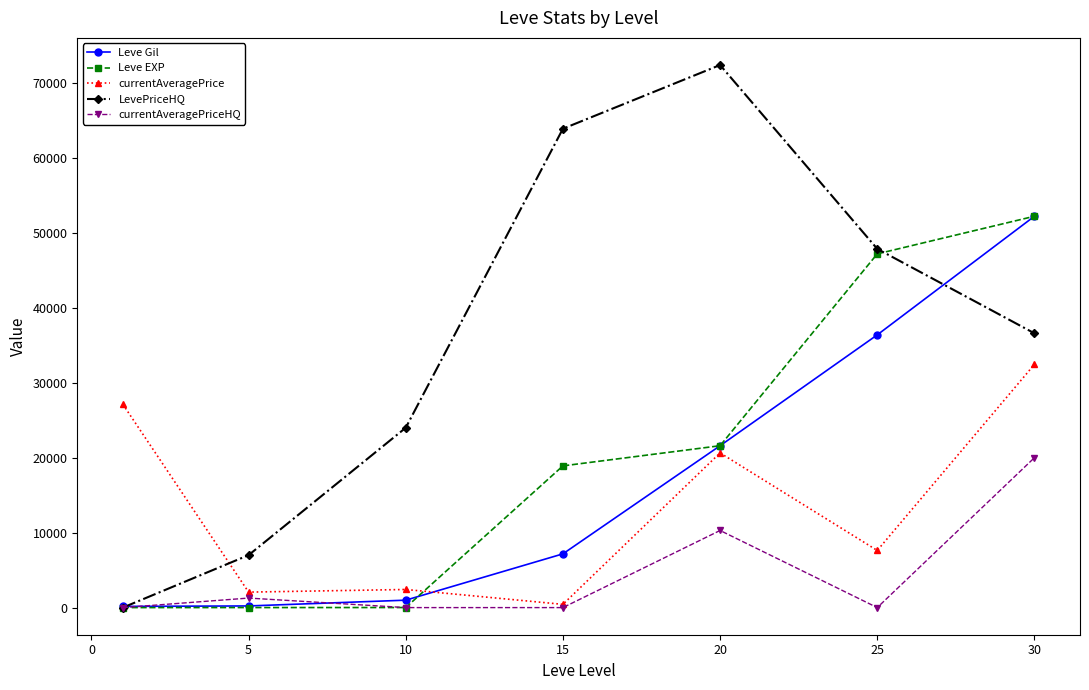

True or false: LevePriceHQ has more than 0 points higher than both neighbors.

True